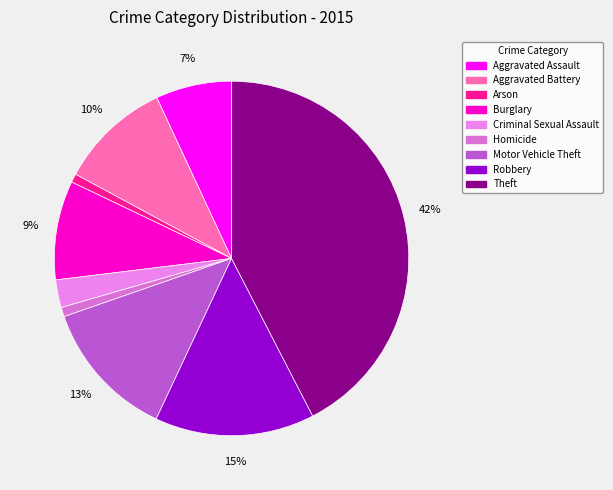

How many slices are in this pie chart?

9